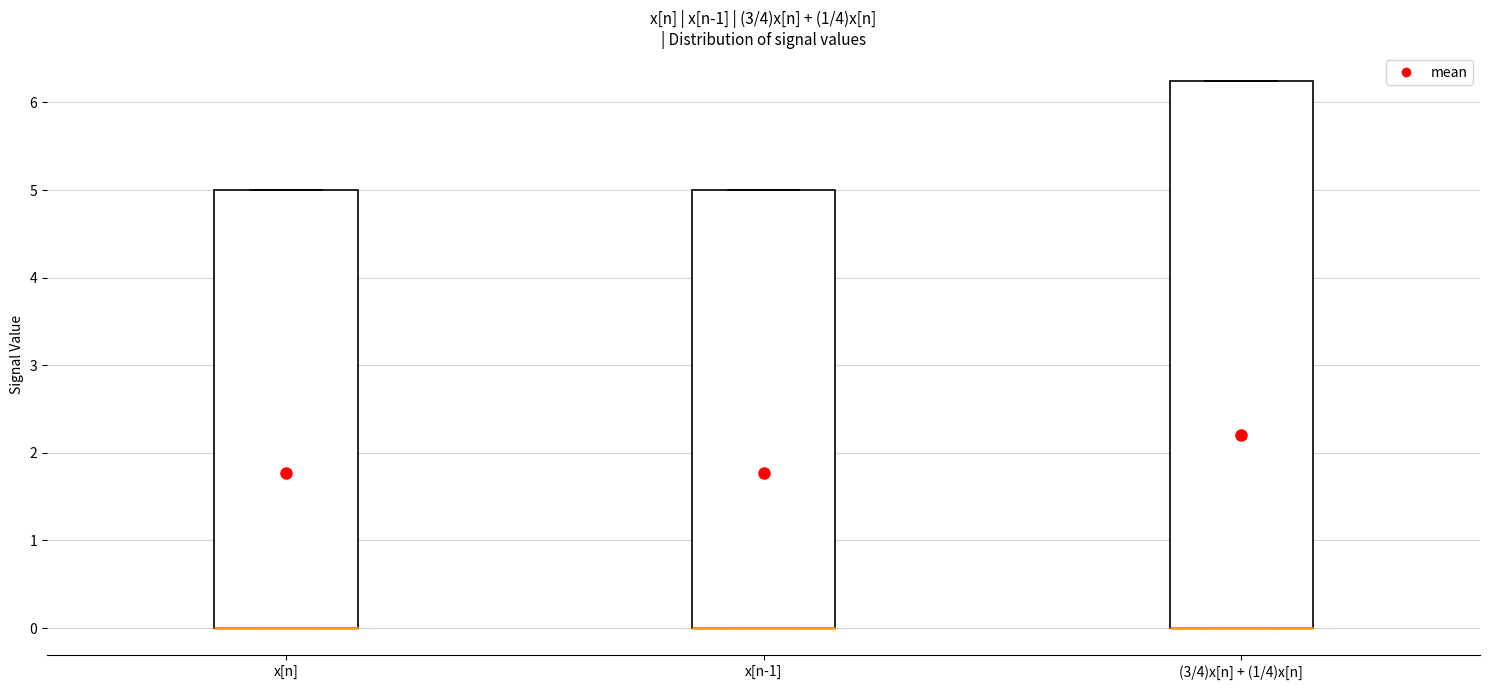

Reading left to right, read every box against the y-axis: the position of its median line, the range the box covers, and the ends of its whiskers. The values are not printed on the chart, so give them approximately, as read against the axis.

x[n]: median 0.0 (drawn on the box's lower edge), box 0.0 to 5.0, whiskers 0.0 to 5.0
x[n-1]: median 0.0 (drawn on the box's lower edge), box 0.0 to 5.0, whiskers 0.0 to 5.0
(3/4)x[n] + (1/4)x[n]: median 0.0 (drawn on the box's lower edge), box 0.0 to 6.3, whiskers 0.0 to 6.3